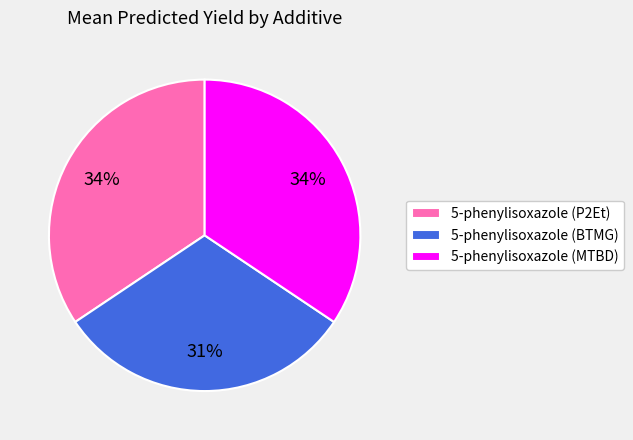

The 5-phenylisoxazole (MTBD) slice represents 25% of the pie. True or false?

False